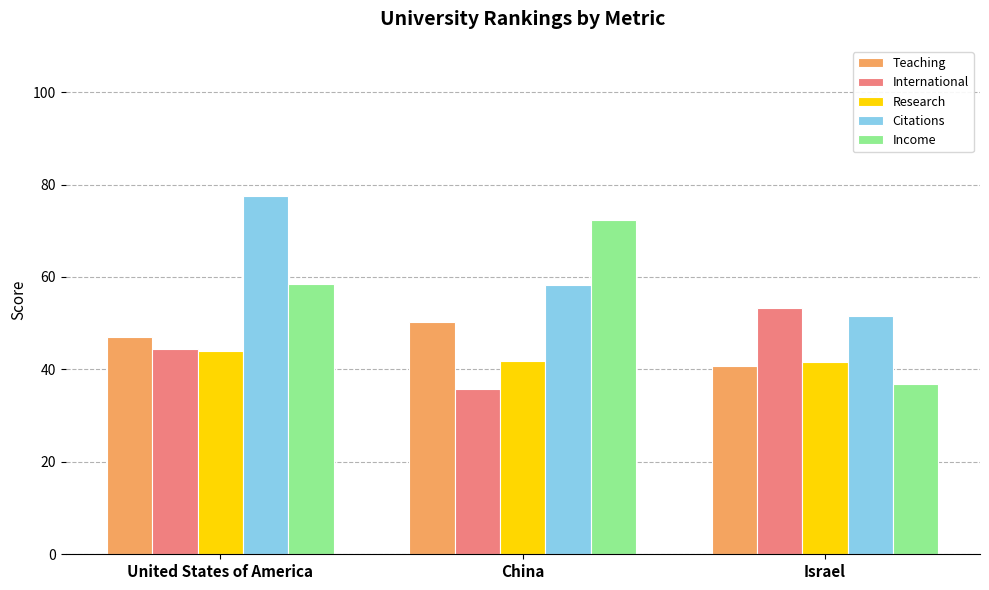

What is the sum of the Research values at China and United States of America?

85.9